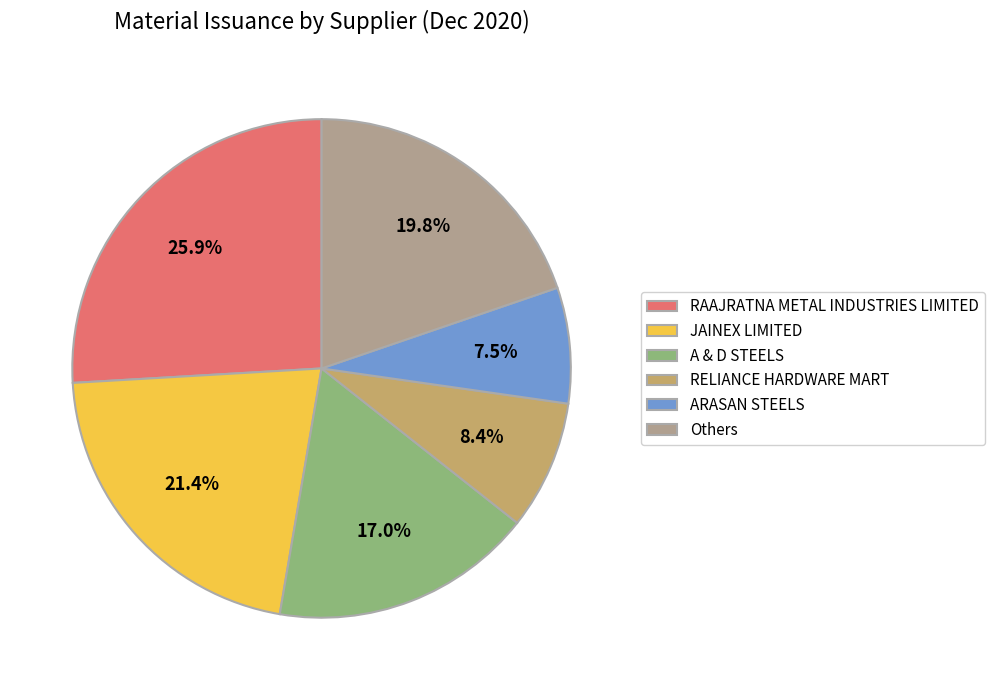

How many segments does this pie chart have?

6